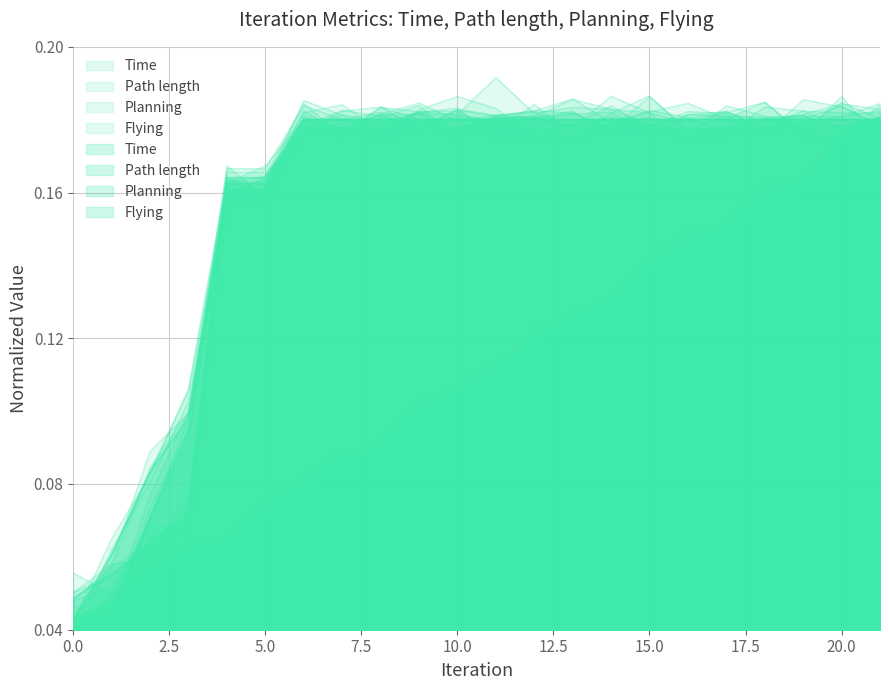

What are all the series names shown in the legend?

Time, Path length, Planning, Flying